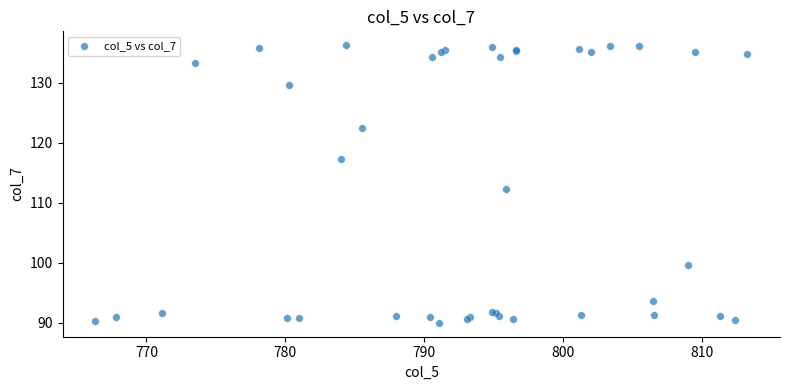

What Y value in the scatter plot is closest to 113?

112.3